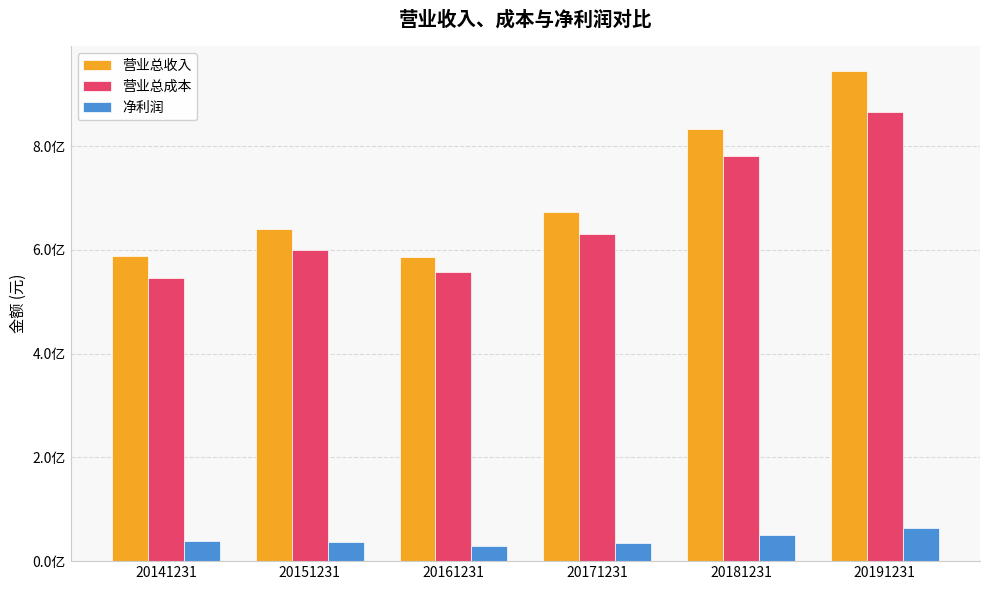

Rank the series at 20181231 from lowest to highest value.

净利润, 营业总成本, 营业总收入